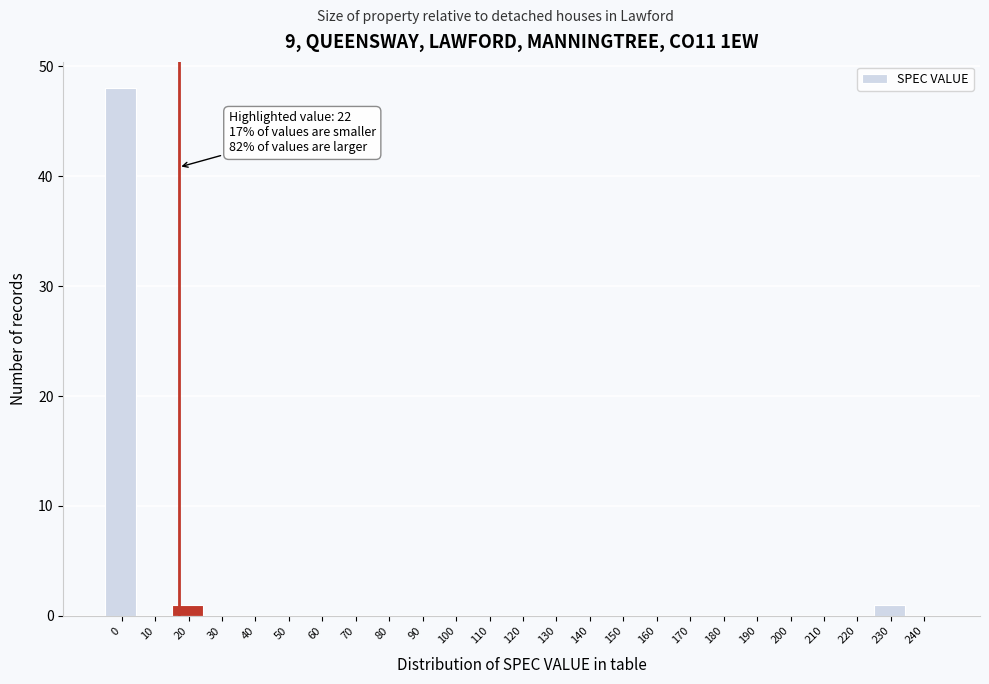

Reading right to left, transcribe all the data shown in this chart.

240=0	230=1	220=0	210=0	200=0	190=0	180=0	170=0	160=0	150=0	140=0	130=0	120=0	110=0	100=0	90=0	80=0	70=0	60=0	50=0	40=0	30=0	20=1	10=0	0=48